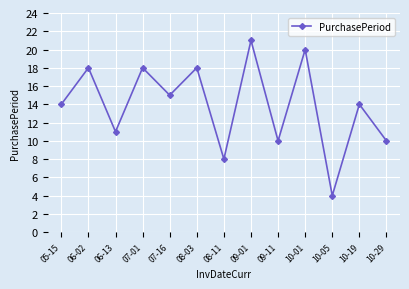

How many points are lower than both their immediate neighbors (excluding endpoints)?

5